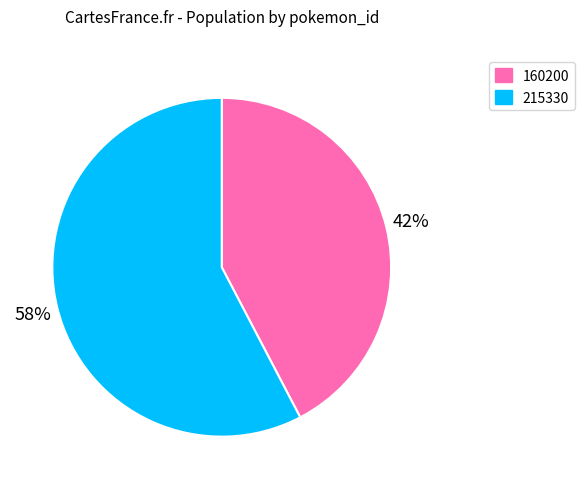

Is the sum of 160200 and 215330 greater than half?

Yes